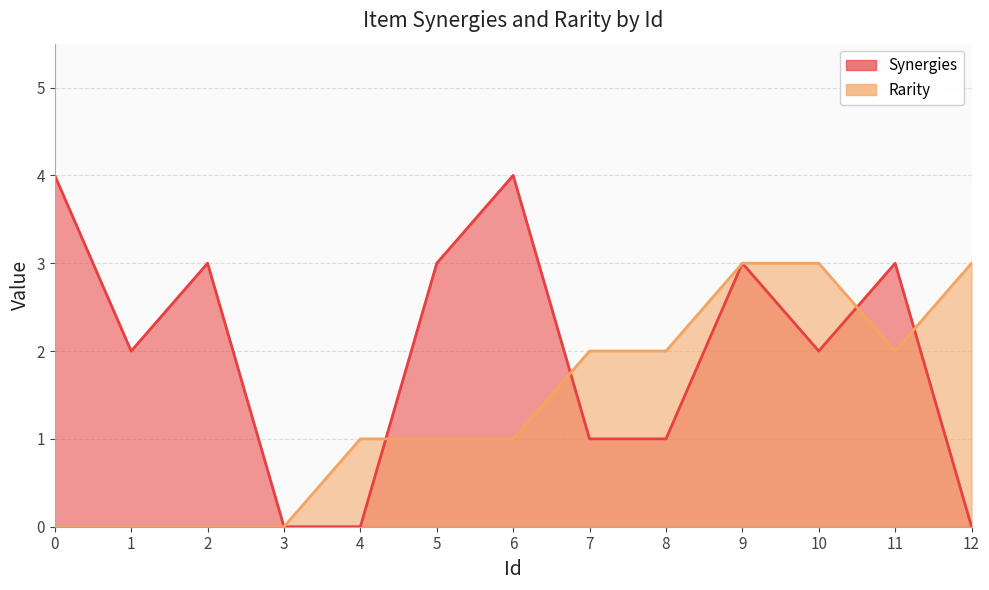

Reading left to right, extract all data points from this chart.

Synergies: 0=4	1=2	2=3	3=0	4=0	5=3	6=4	7=1	8=1	9=3	10=2	11=3	12=0
Rarity: 0=0	1=0	2=0	3=0	4=1	5=1	6=1	7=2	8=2	9=3	10=3	11=2	12=3